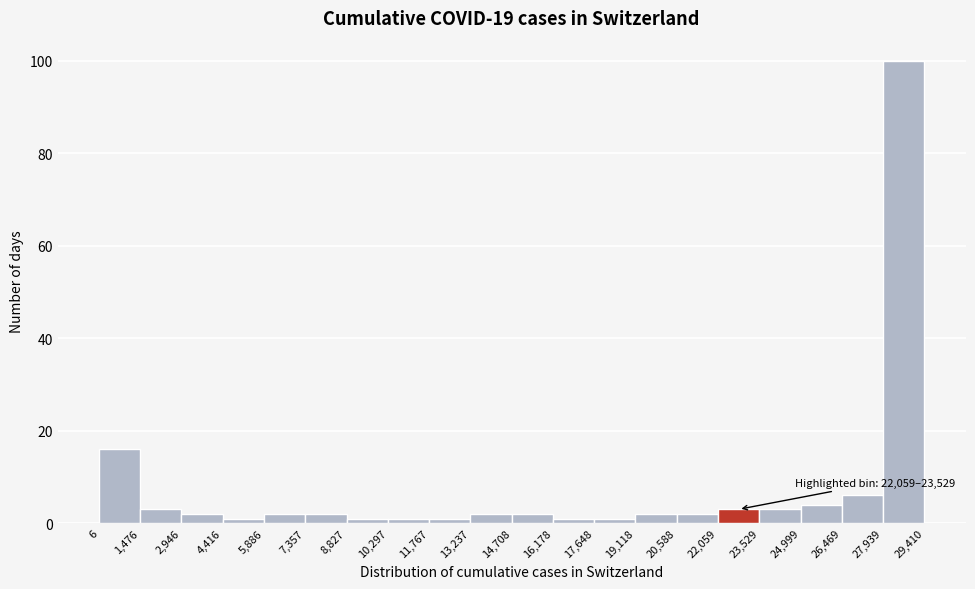

Which range on the x-axis has the tallest bar?

27,939 to 29,410